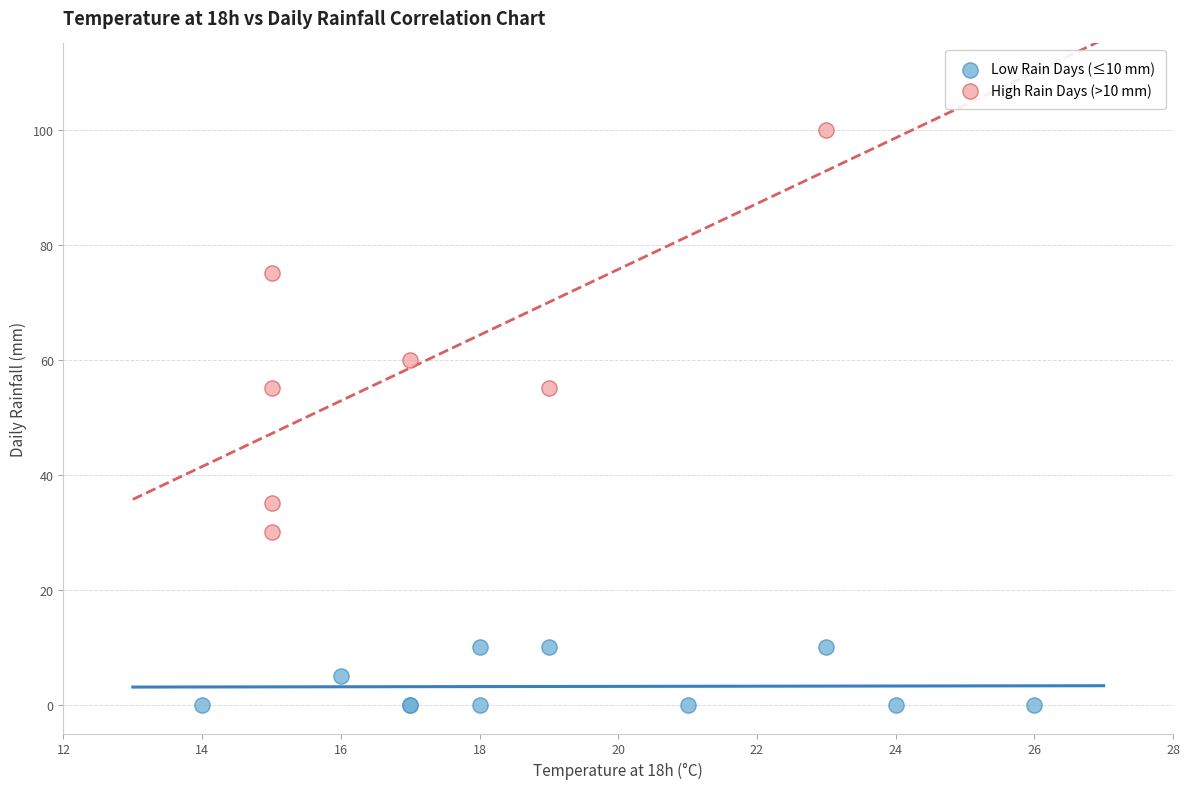

What are all the series names shown in the legend?

Low Rain Days (≤10 mm), High Rain Days (>10 mm)